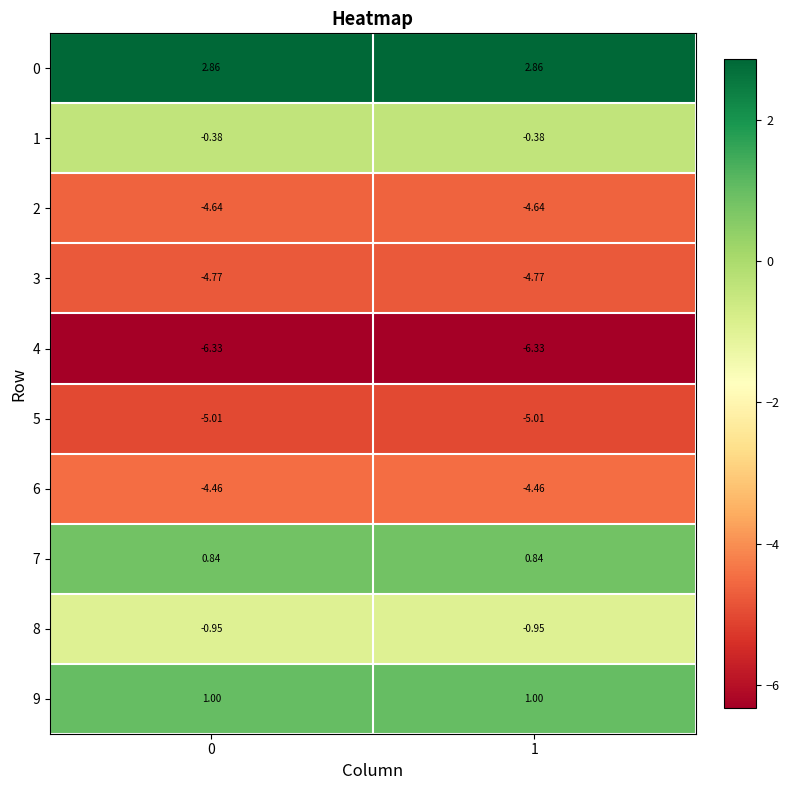

How many categories are shown in the chart?

2